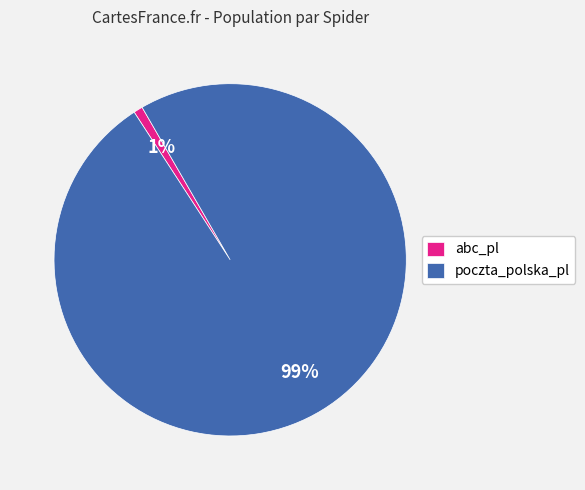

Rank the categories by value from highest to lowest.

poczta_polska_pl, abc_pl